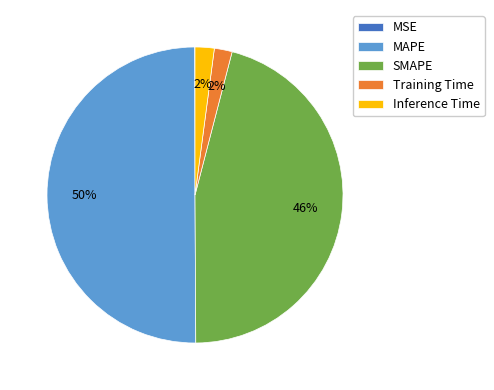

Which has a higher value, MAPE or Inference Time?

MAPE